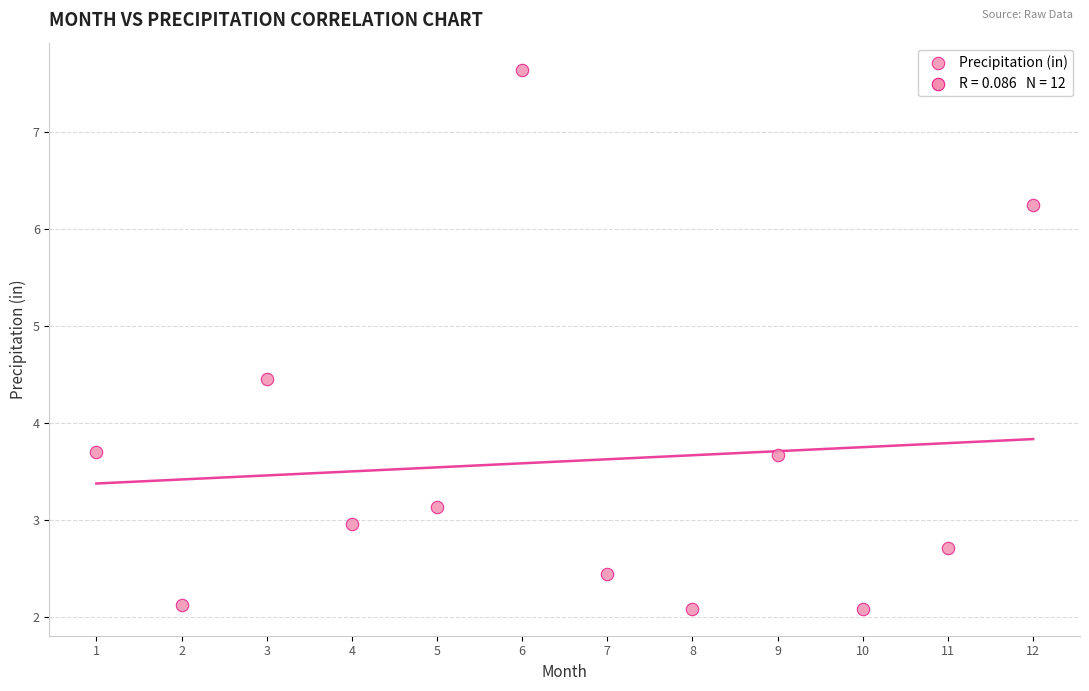

What is the range of X values (max minus min)?

11.0